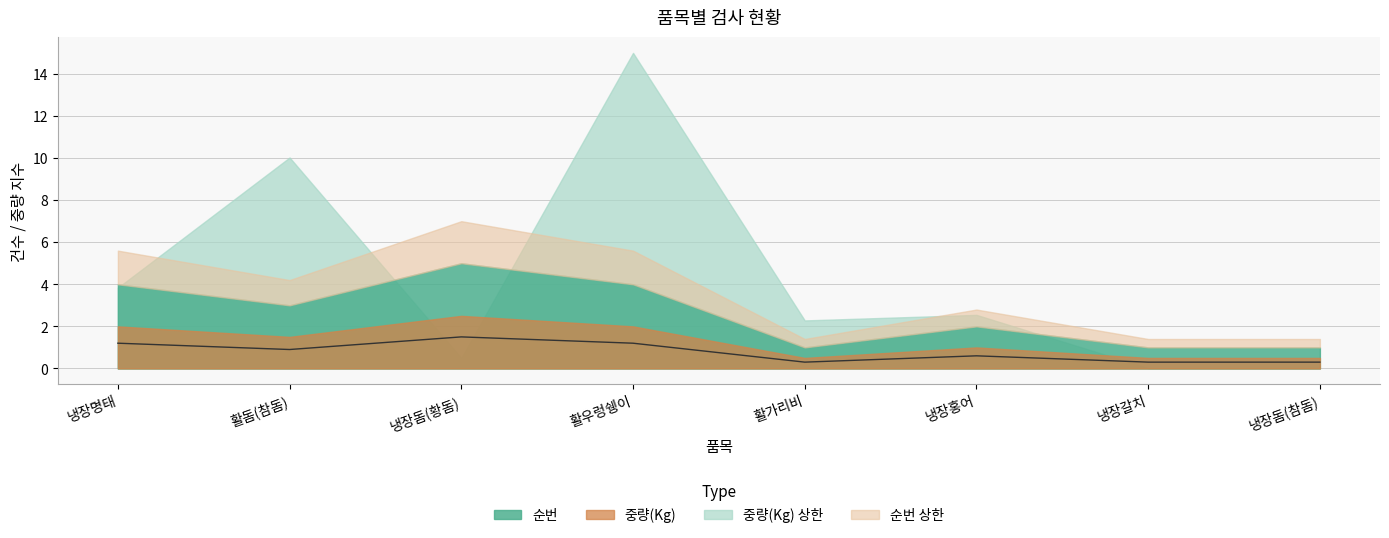

True or false: there are more than 1 points higher than both neighbors.

True